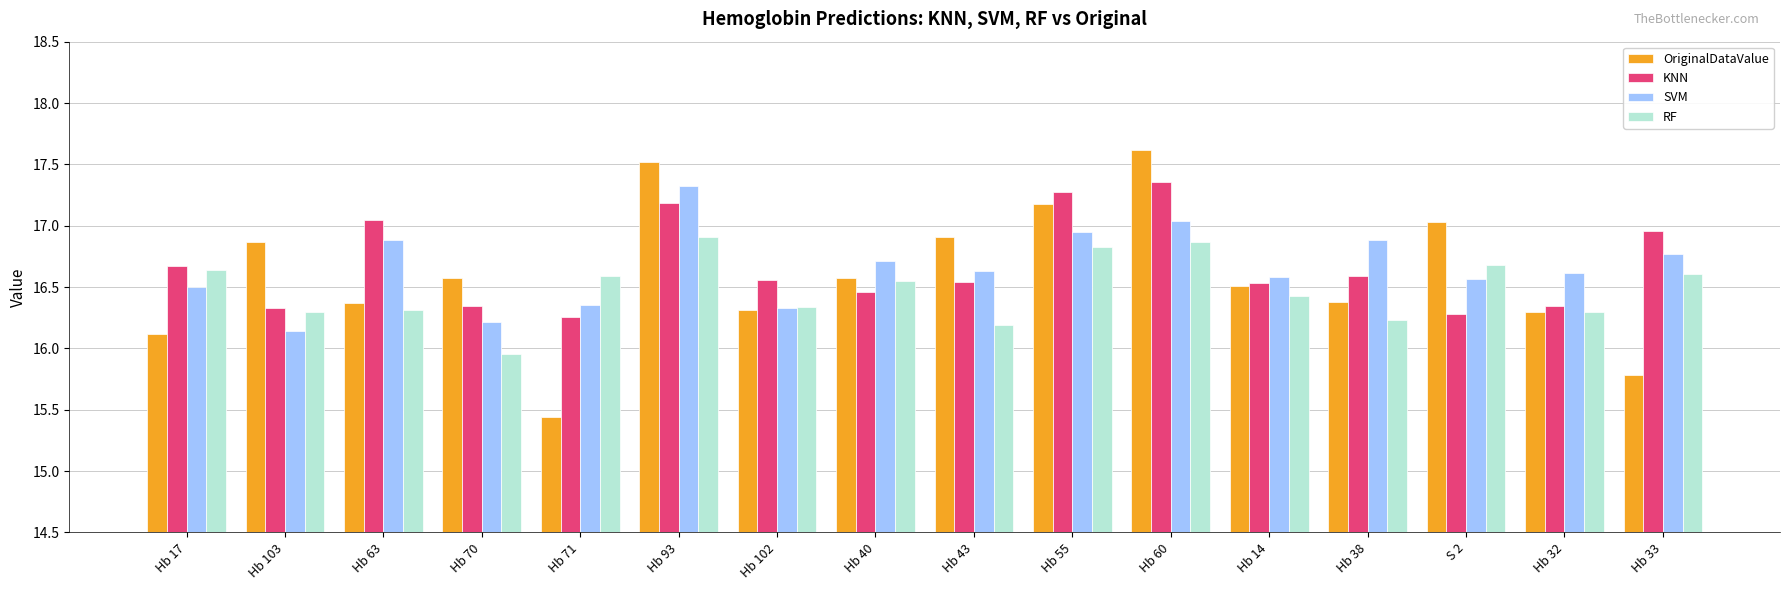

The value of SVM at Hb 43 is 16.6. True or false?

True